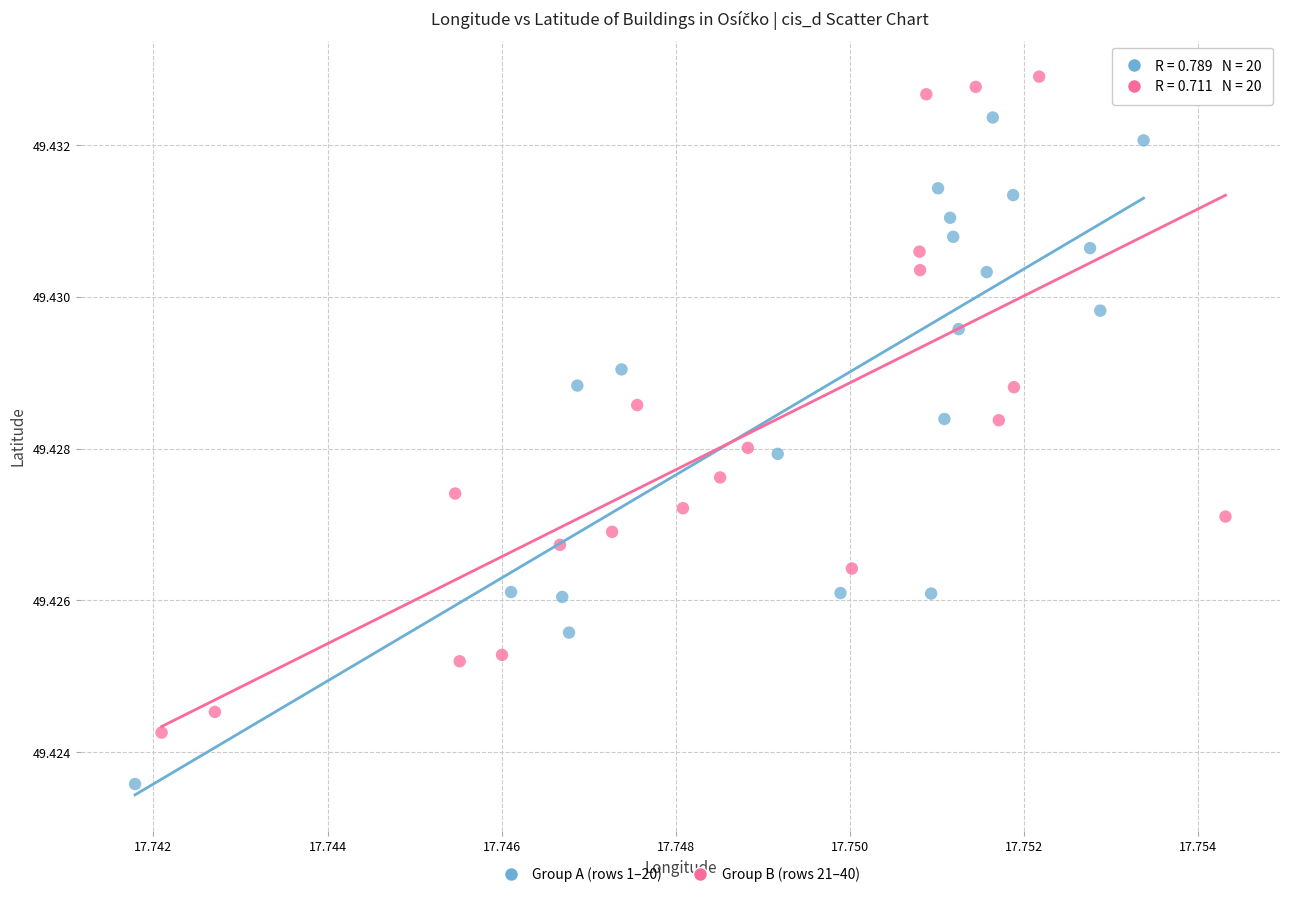

Which series contains the highest Y value?

Group B (rows 21–40)